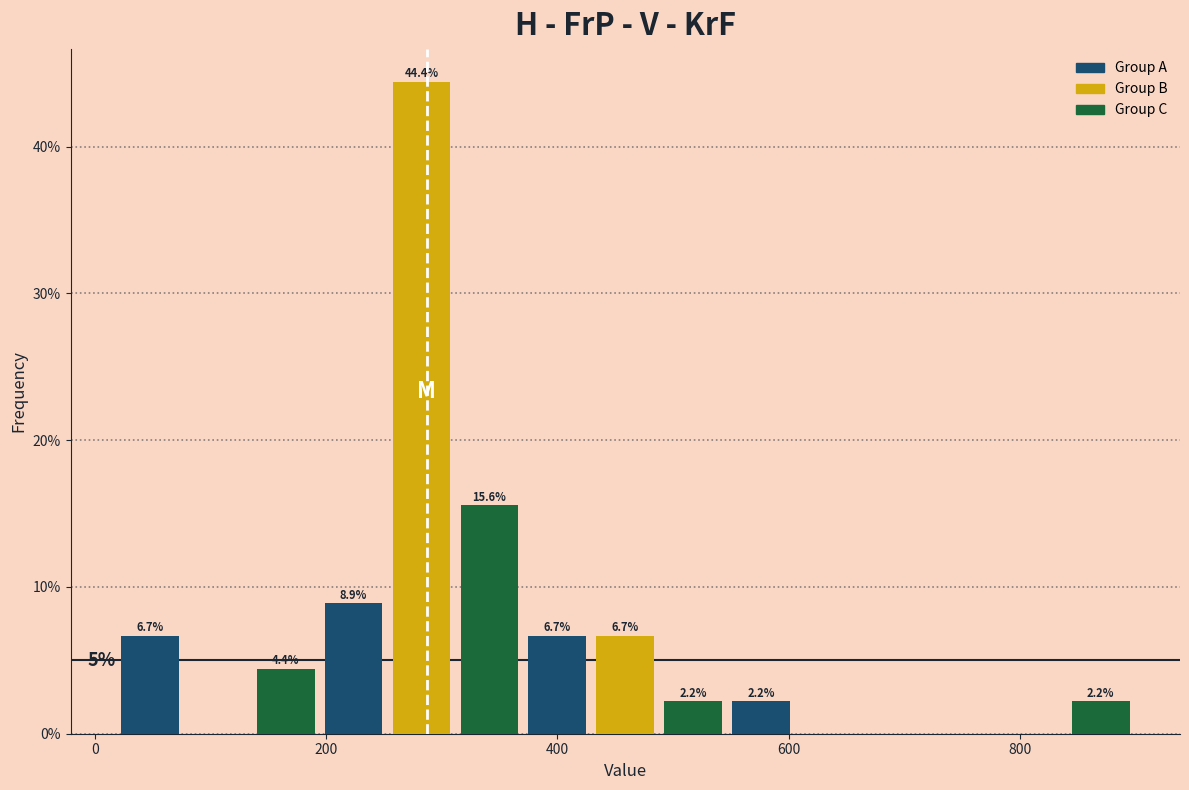

Read against the x-axis, roughly where is the centre of the tallest bar?

280